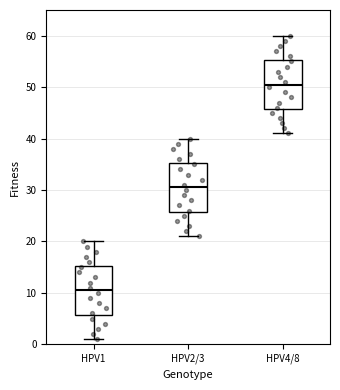

Reading left to right, transcribe this box plot: for each box, give where its median line is, the range the box spans, and where its two whiskers end, as read against the y-axis. The values are not printed on the chart, so give them approximately, as read against the axis.

HPV1: median 11, box 6 to 15, whiskers 1 to 20
HPV2/3: median 31, box 26 to 35, whiskers 21 to 40
HPV4/8: median 51, box 46 to 55, whiskers 41 to 60